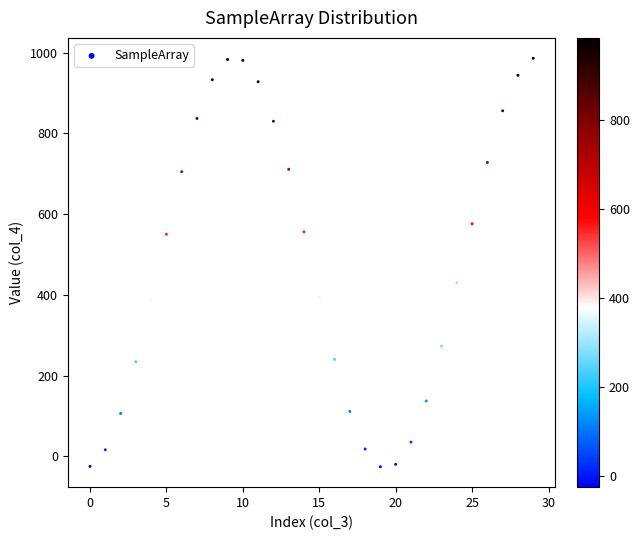

What Y value in the scatter plot is closest to 480?

430